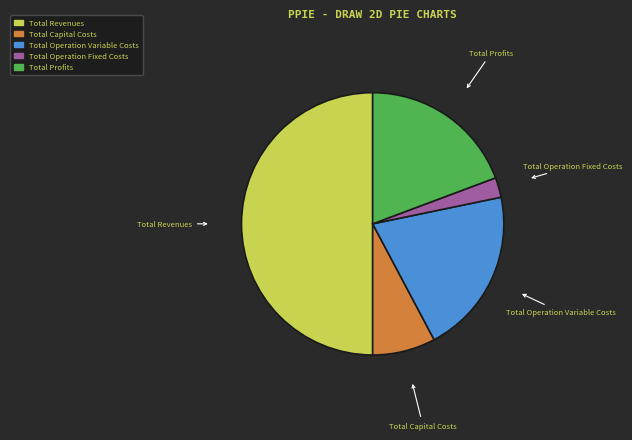

Is Total Operation Fixed Costs the majority of the pie?

No